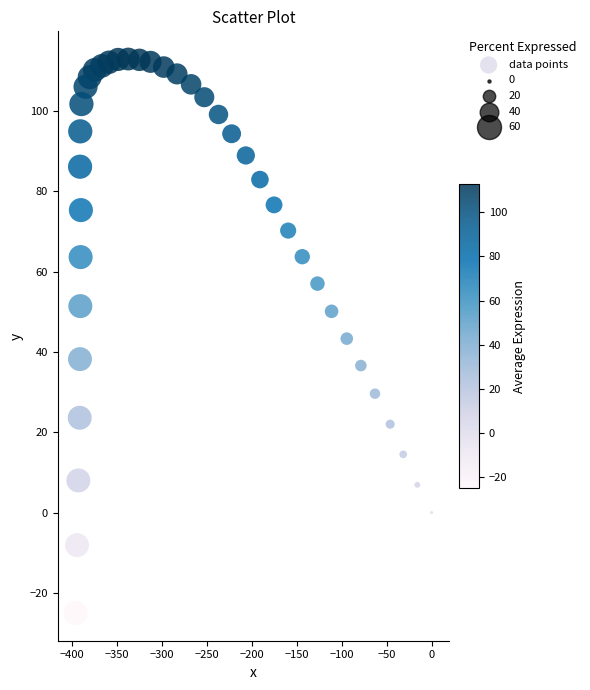

What is the range of Y values (max minus min)?

137.9